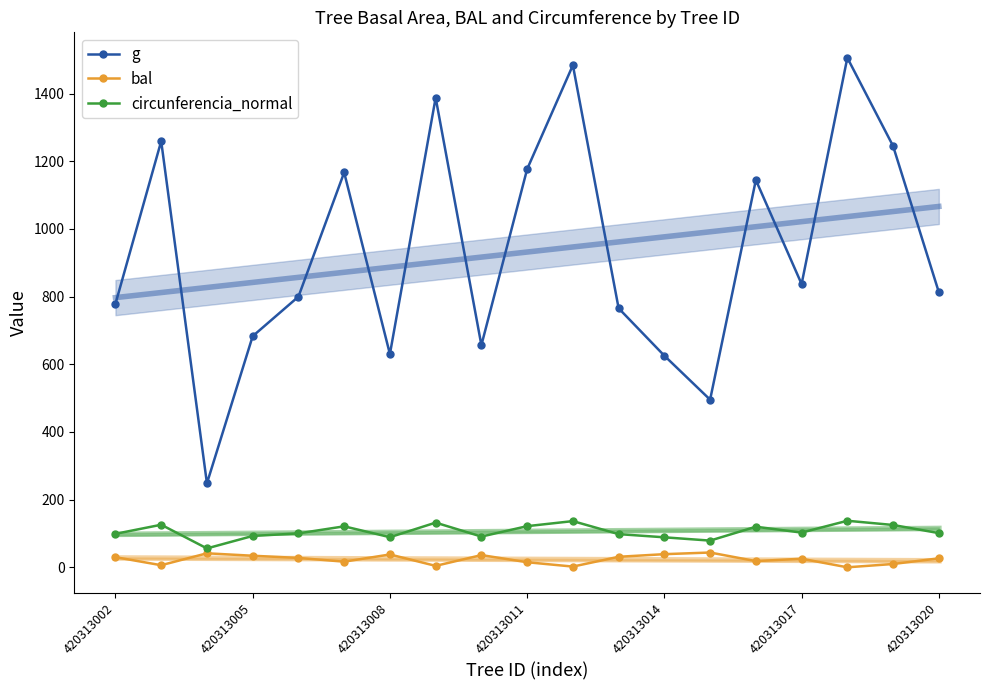

True or false: bal and circunferencia_normal intersect in this chart.

False